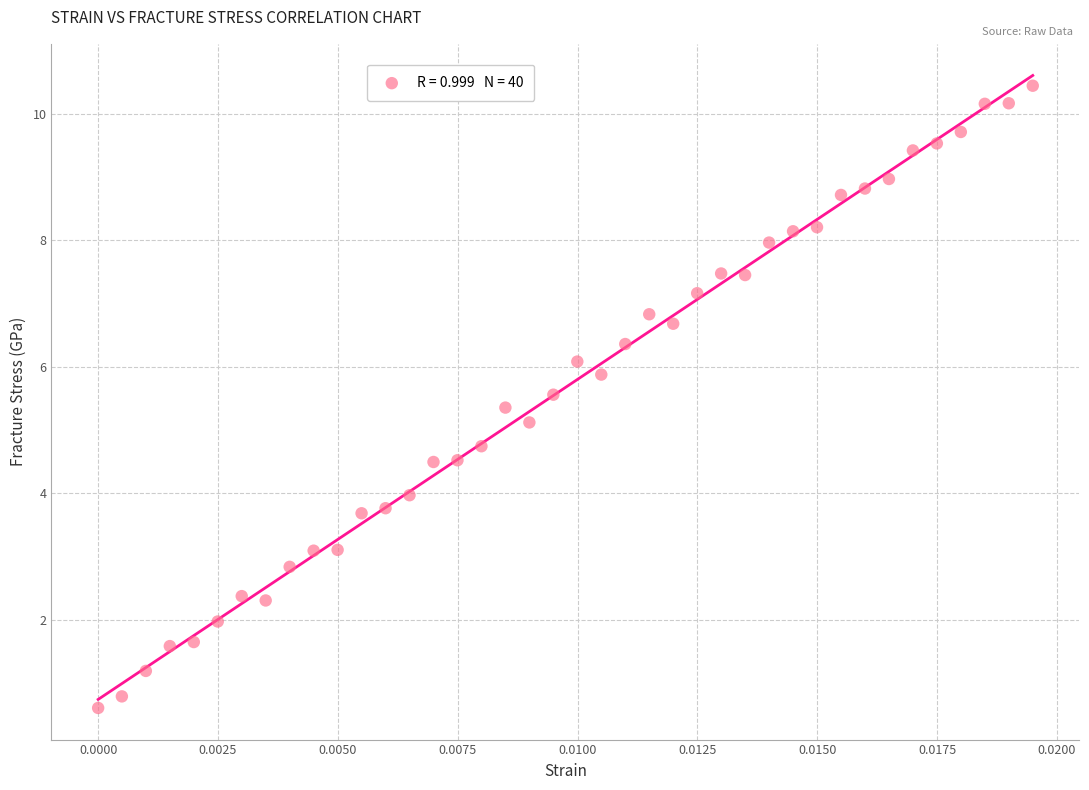

What is the range of Y values (max minus min)?

9.8